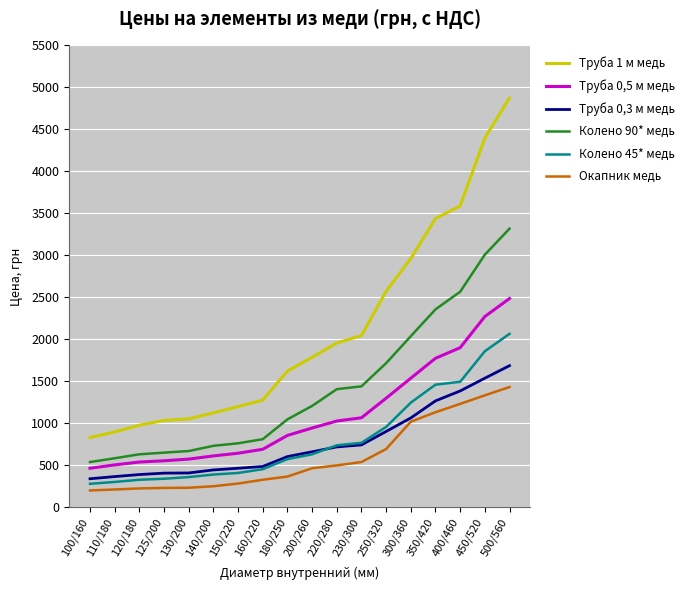

True or false: Колено 90* медь and Окапник медь cross at least once.

False